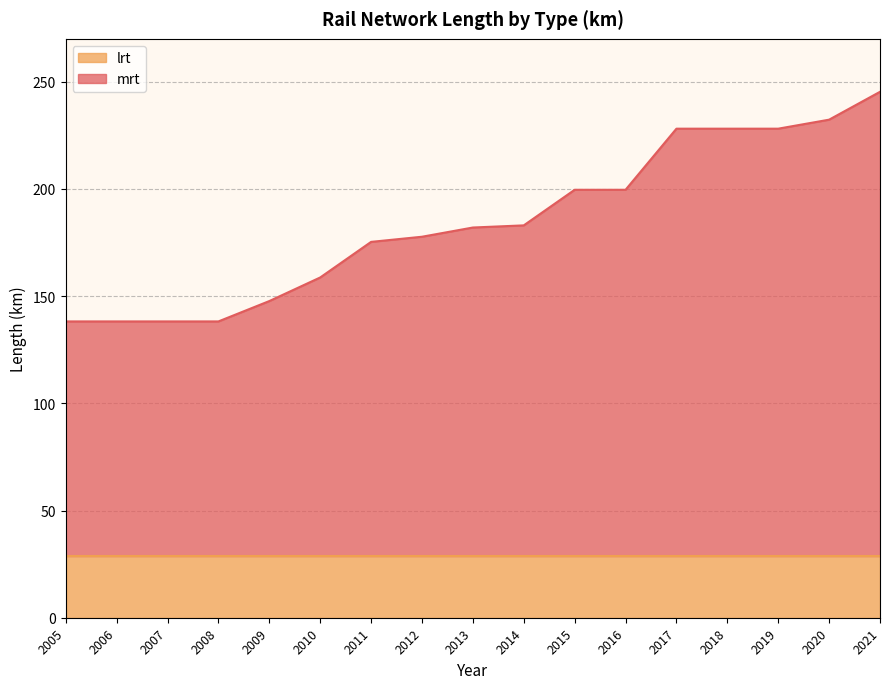

Reading right to left, list all the values displayed in this chart.

2021=245.3	2020=232.3	2019=228.1	2018=228.1	2017=228.1	2016=199.6	2015=199.6	2014=183.0	2013=182.0	2012=177.7	2011=175.3	2010=158.7	2009=147.7	2008=138.2	2007=138.2	2006=138.2	2005=138.2